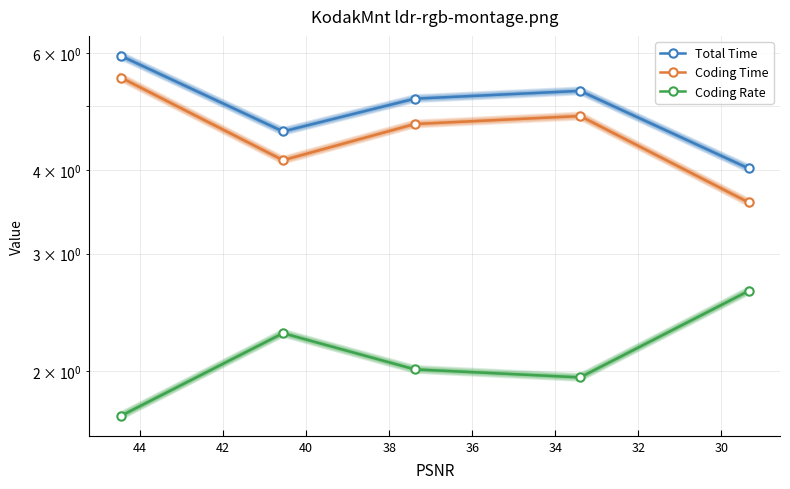

In Total Time, how many points are lower than both neighbors (excluding endpoints)?

1